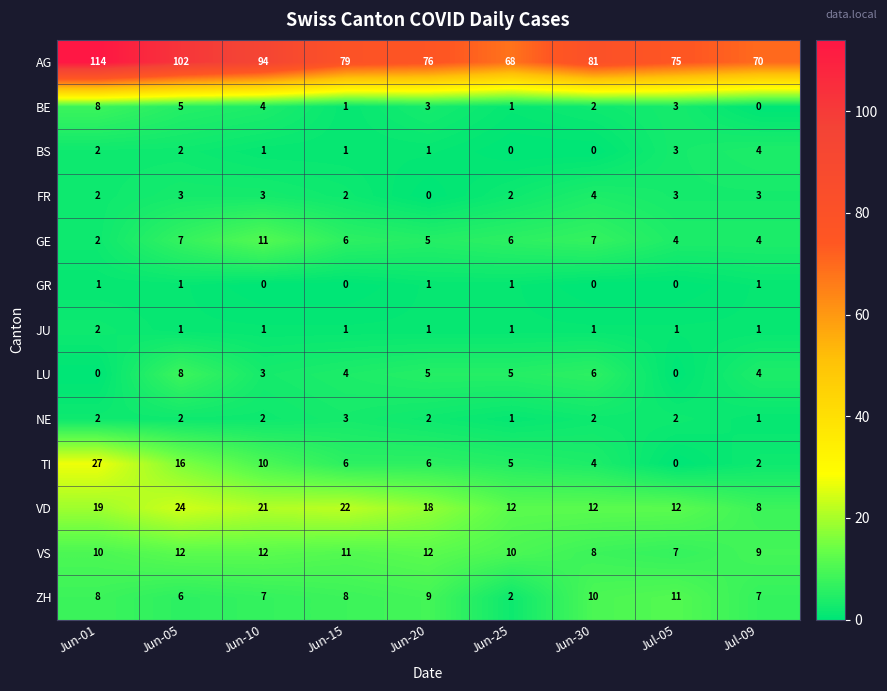

What is the spread (max minus min) of values at Jul-09?

70